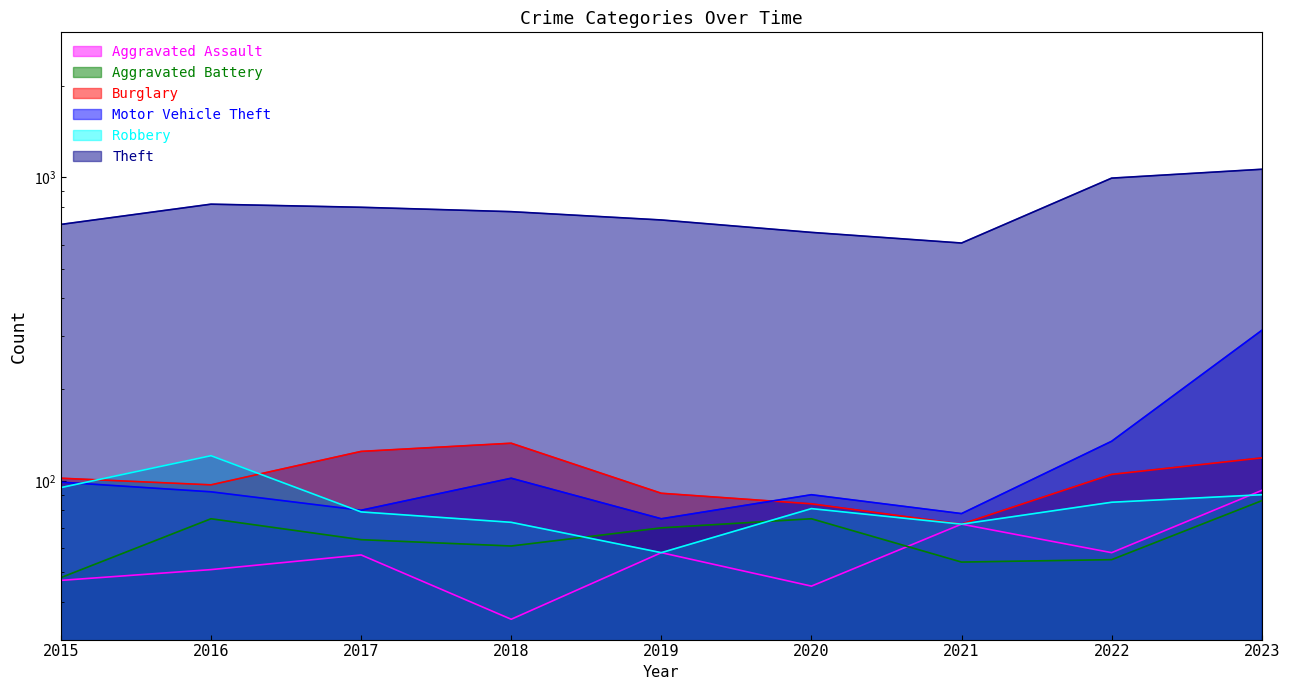

How many data points does each series have?

9